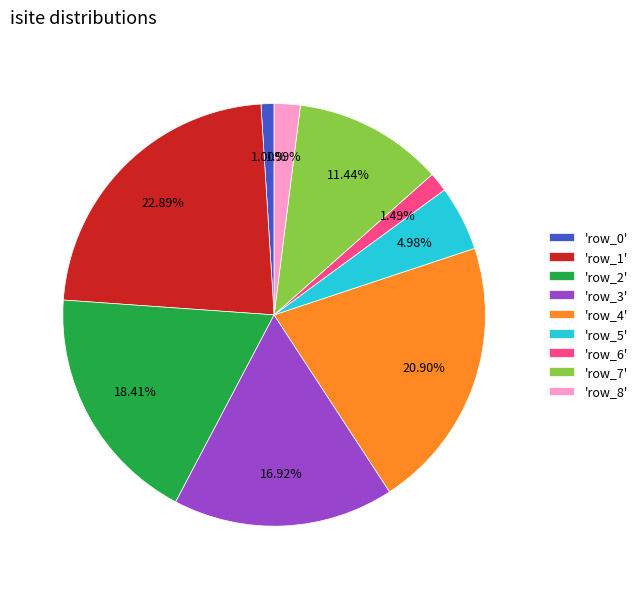

Approximately how many times larger is the value at 'row_7' compared to 'row_2'?

0.6